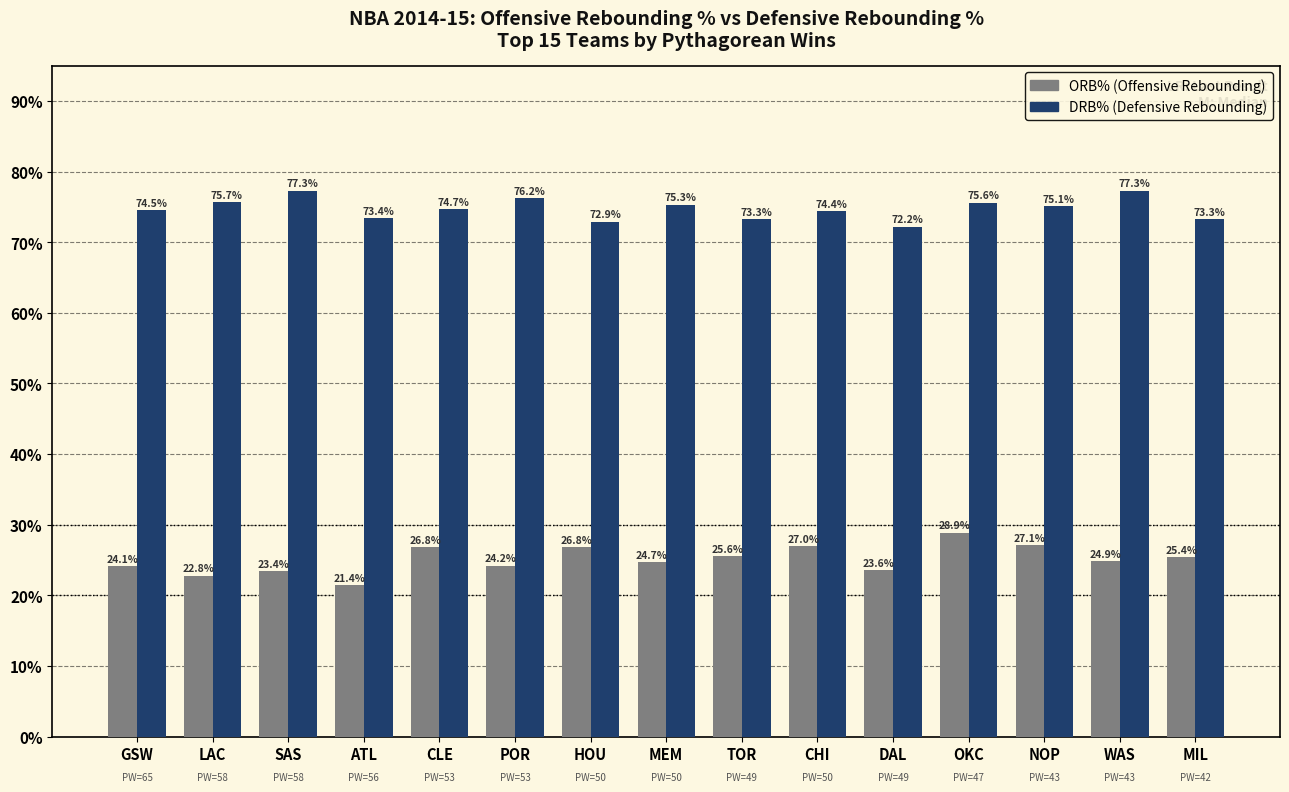

What is the greatest value displayed?

77.3